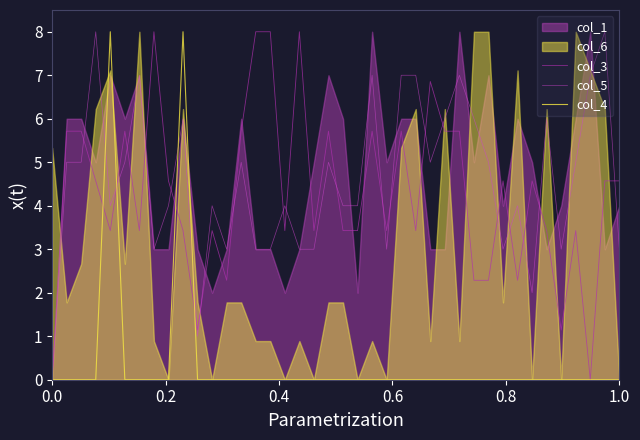

What is the highest value of the col_3 series?

8.0